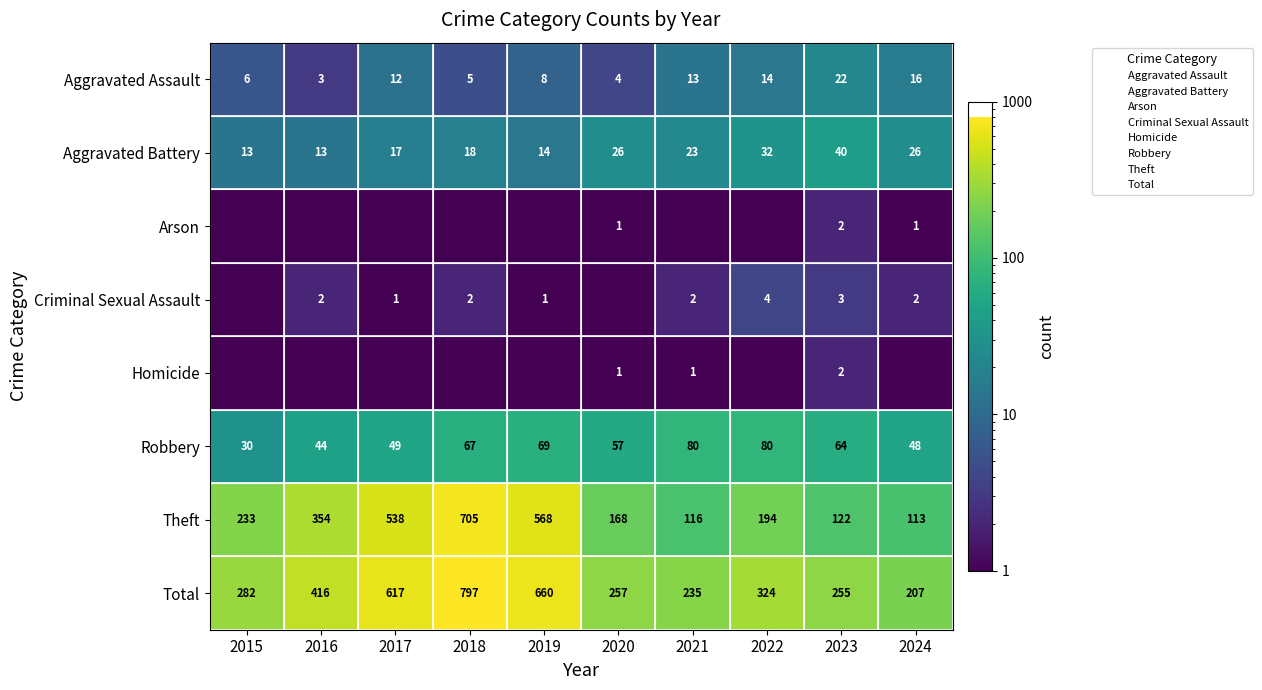

What is the approximate value of Robbery at 2020?

57.0